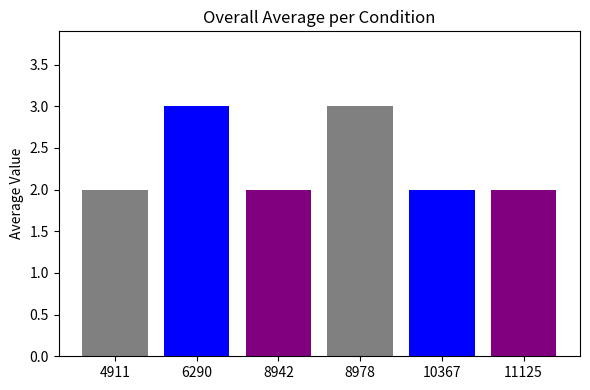

What is the greatest value displayed?

3